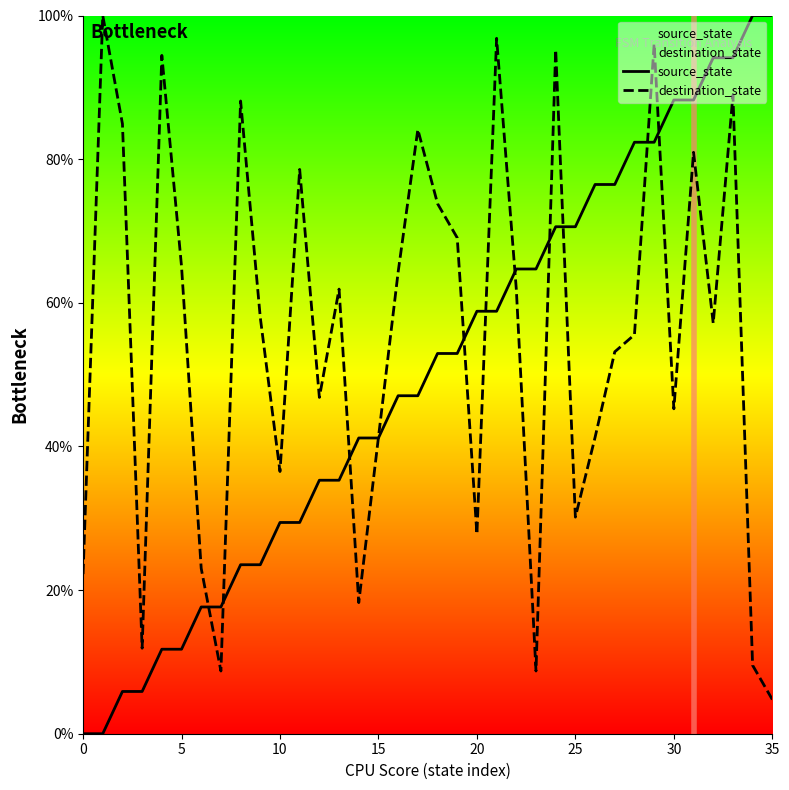

Which series has the largest total across all categories?

destination_state